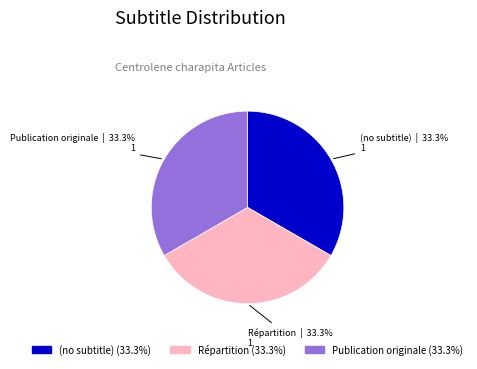

Combined, what portion of the pie is (no subtitle) and Publication originale?

66.7%